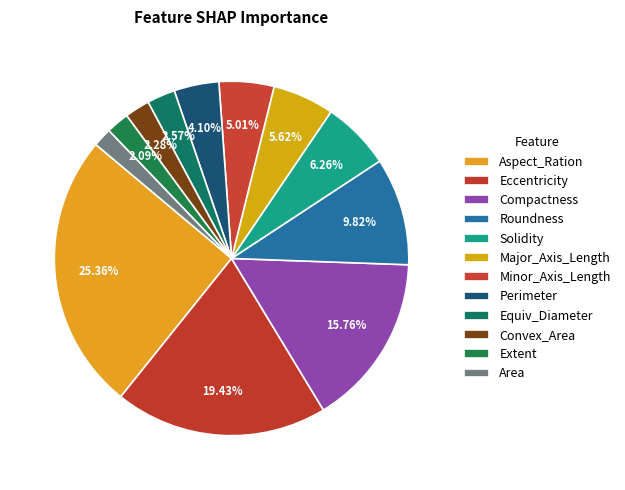

To the nearest percent, what is the combined percentage of Compactness and Area?

17%